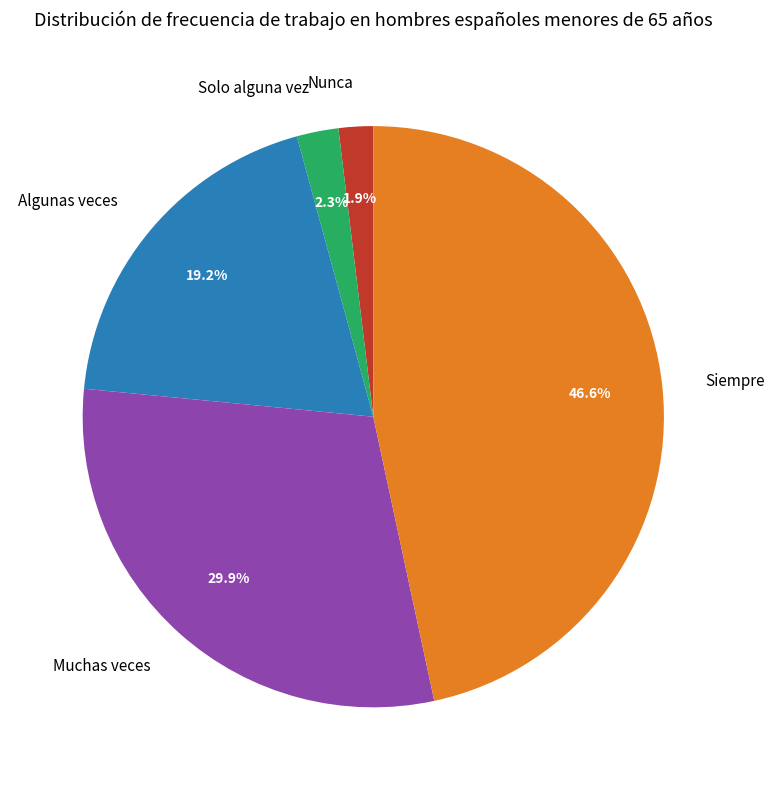

Which category has the biggest portion of the pie?

Siempre